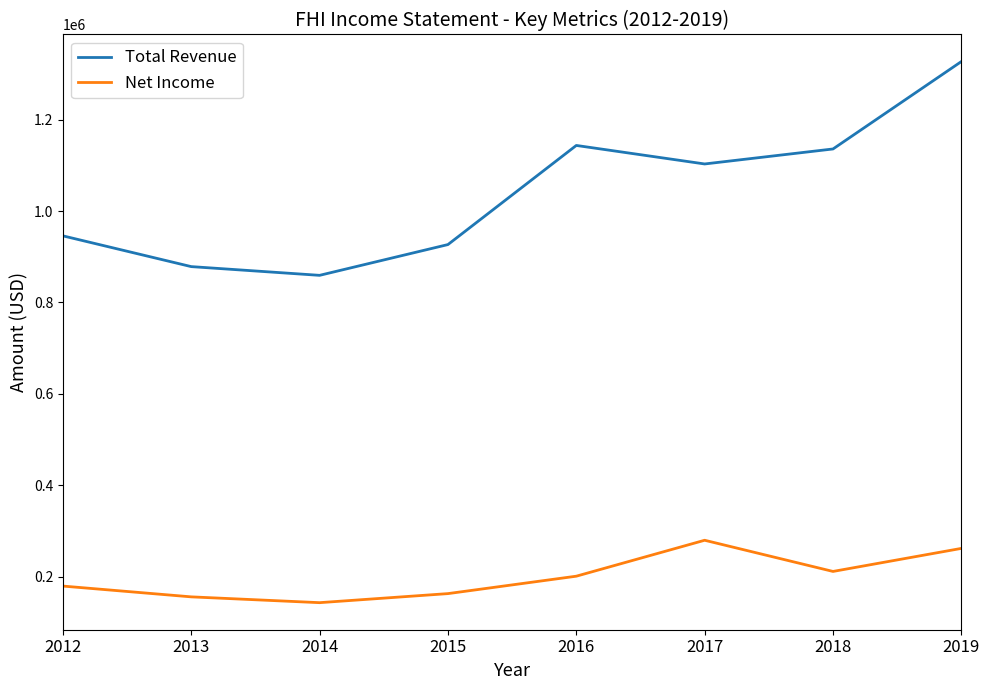

At which label does Total Revenue first exceed 1102900?

2016